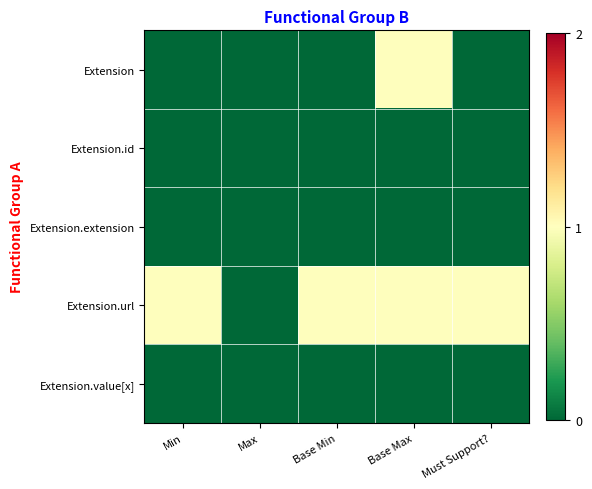

List the series in order of their peak value, lowest first.

Extension.id, Extension.extension, Extension.value[x], Extension, Extension.url